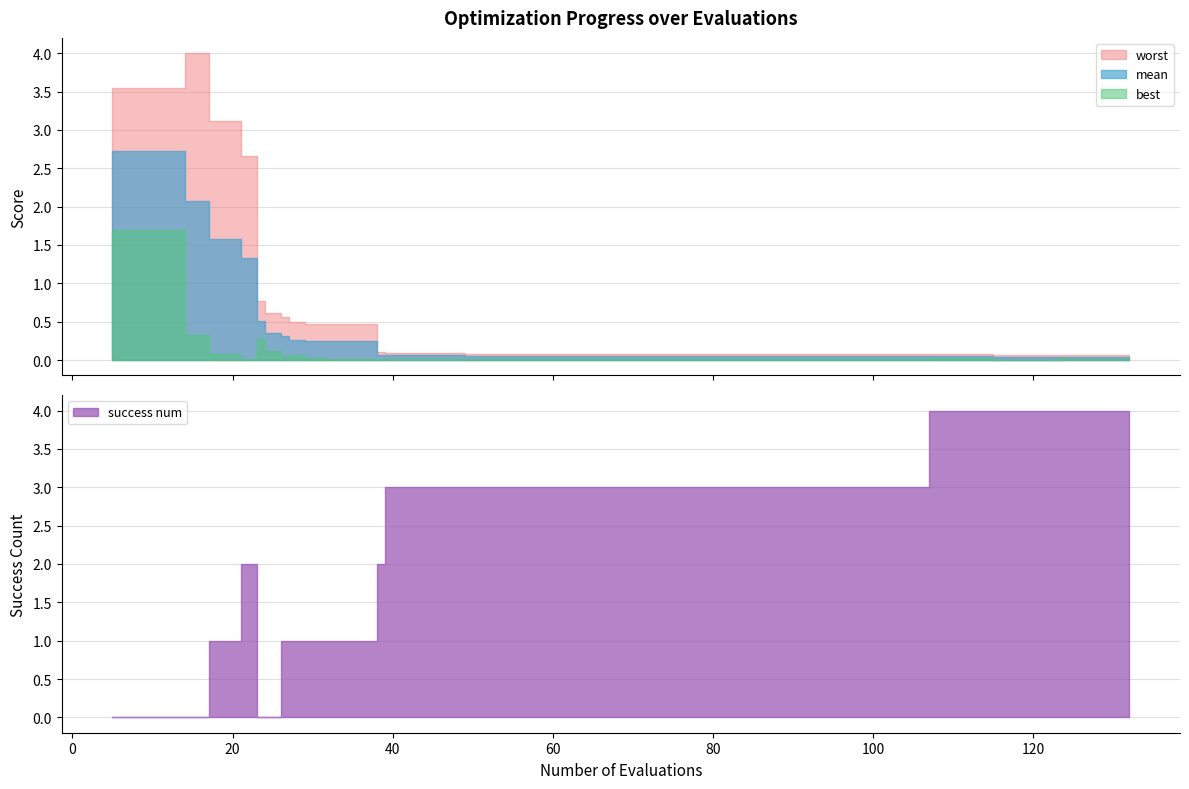

How many categories are shown in the chart?

40